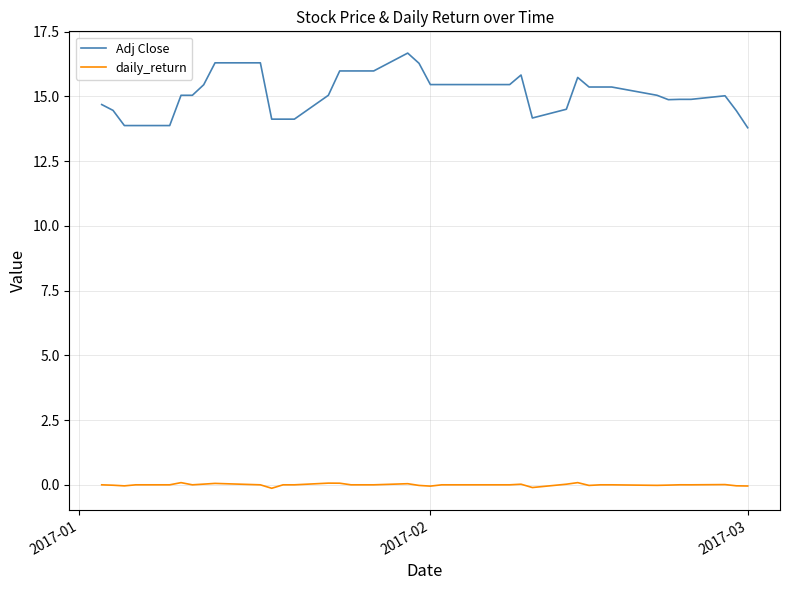

Which series has the widest spread of values?

Adj Close